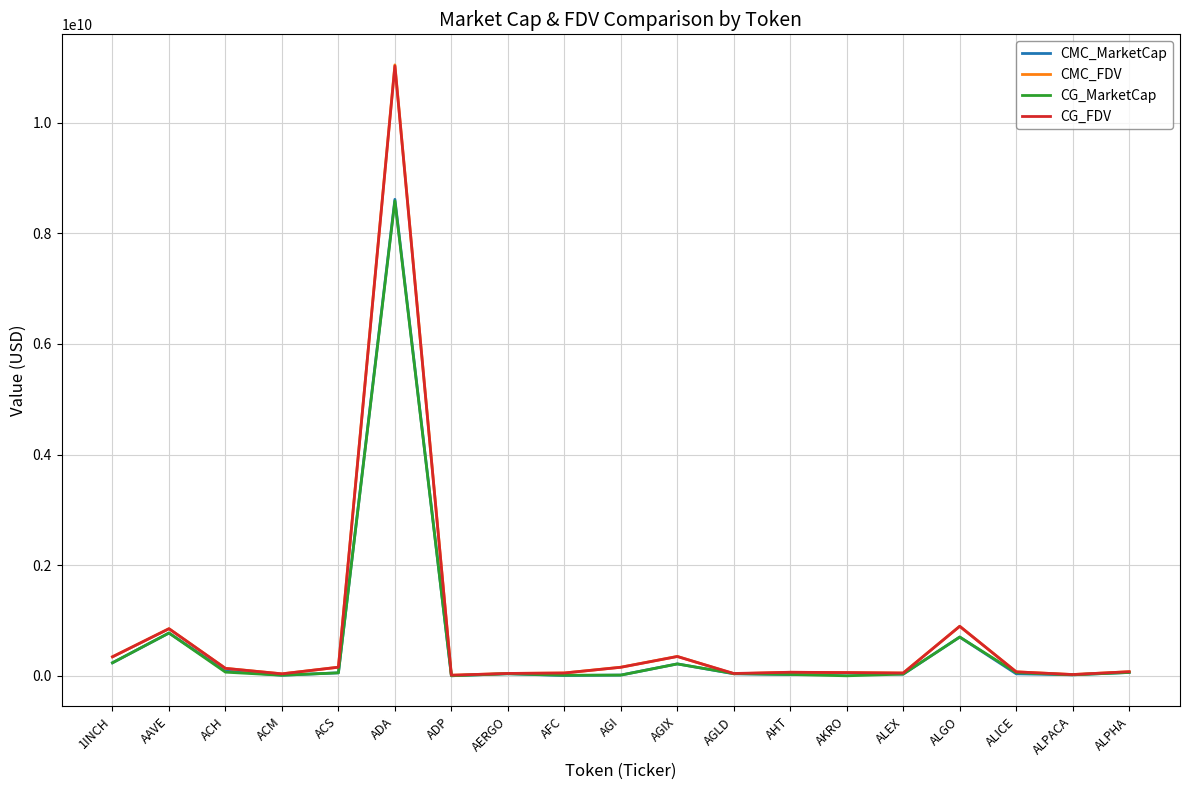

Where is CG_MarketCap nearest to the value 4294074218?

AAVE